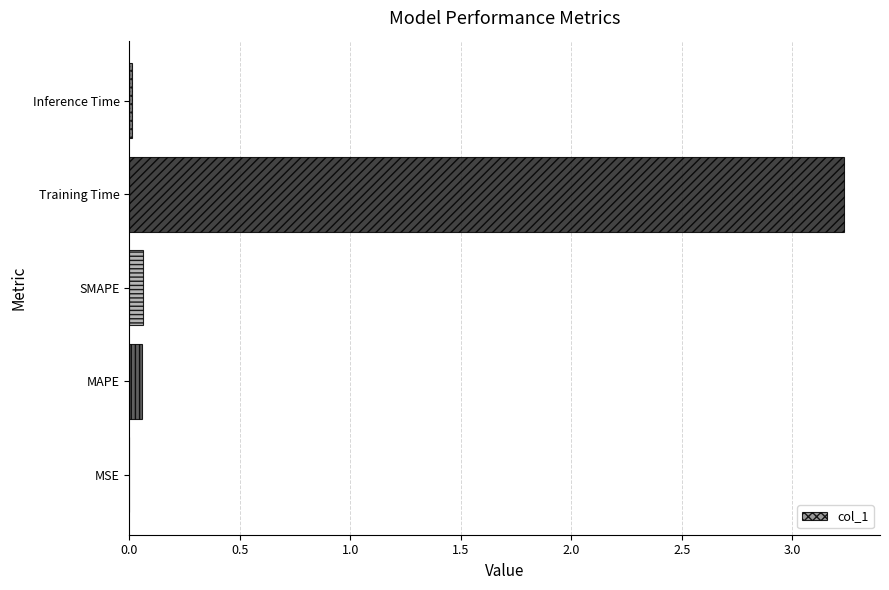

At which category does the chart reach its peak across all series?

Training Time